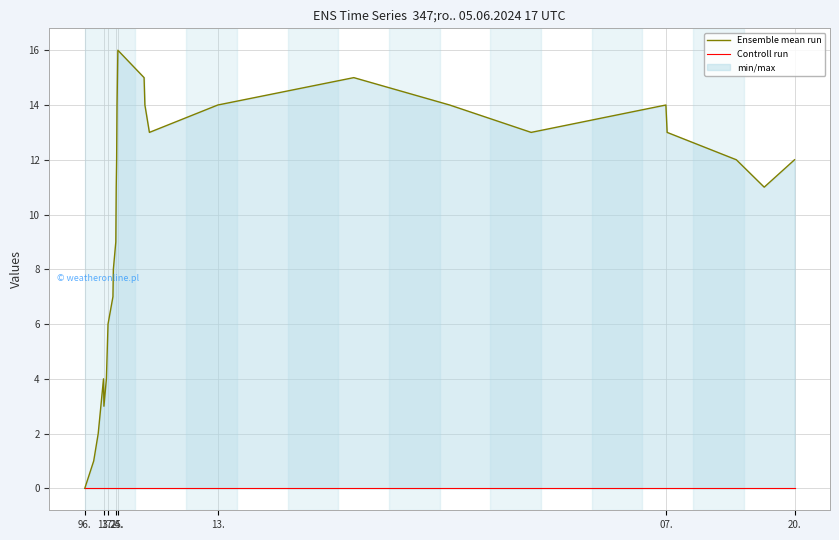

What is the maximum value shown in the chart?

16